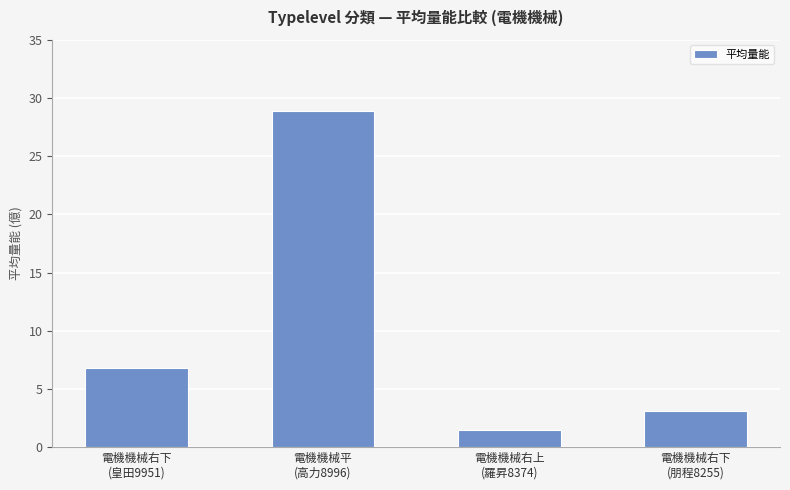

Reading left to right, extract all data points from this chart.

電機機械右下
(皇田9951)=6.8	電機機械平
(高力8996)=28.9	電機機械右上
(羅昇8374)=1.5	電機機械右下
(朋程8255)=3.1